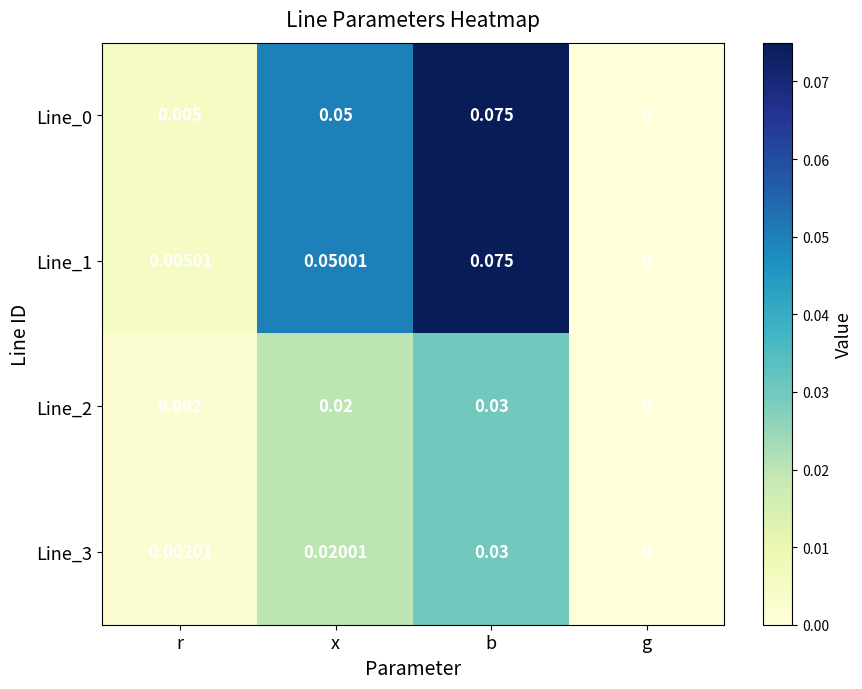

List the labels in order of Line_0 value, smallest first.

g, r, x, b